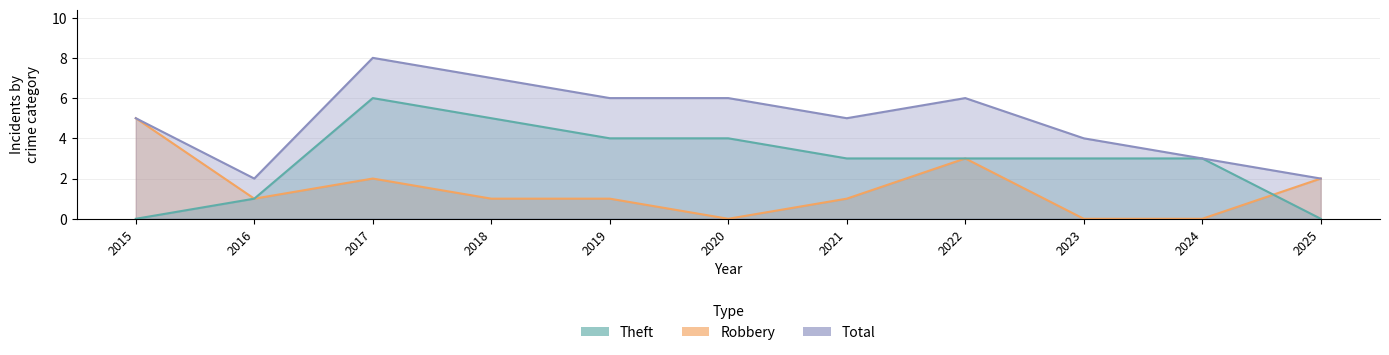

What are all the series names shown in the legend?

Robbery, Theft, Total